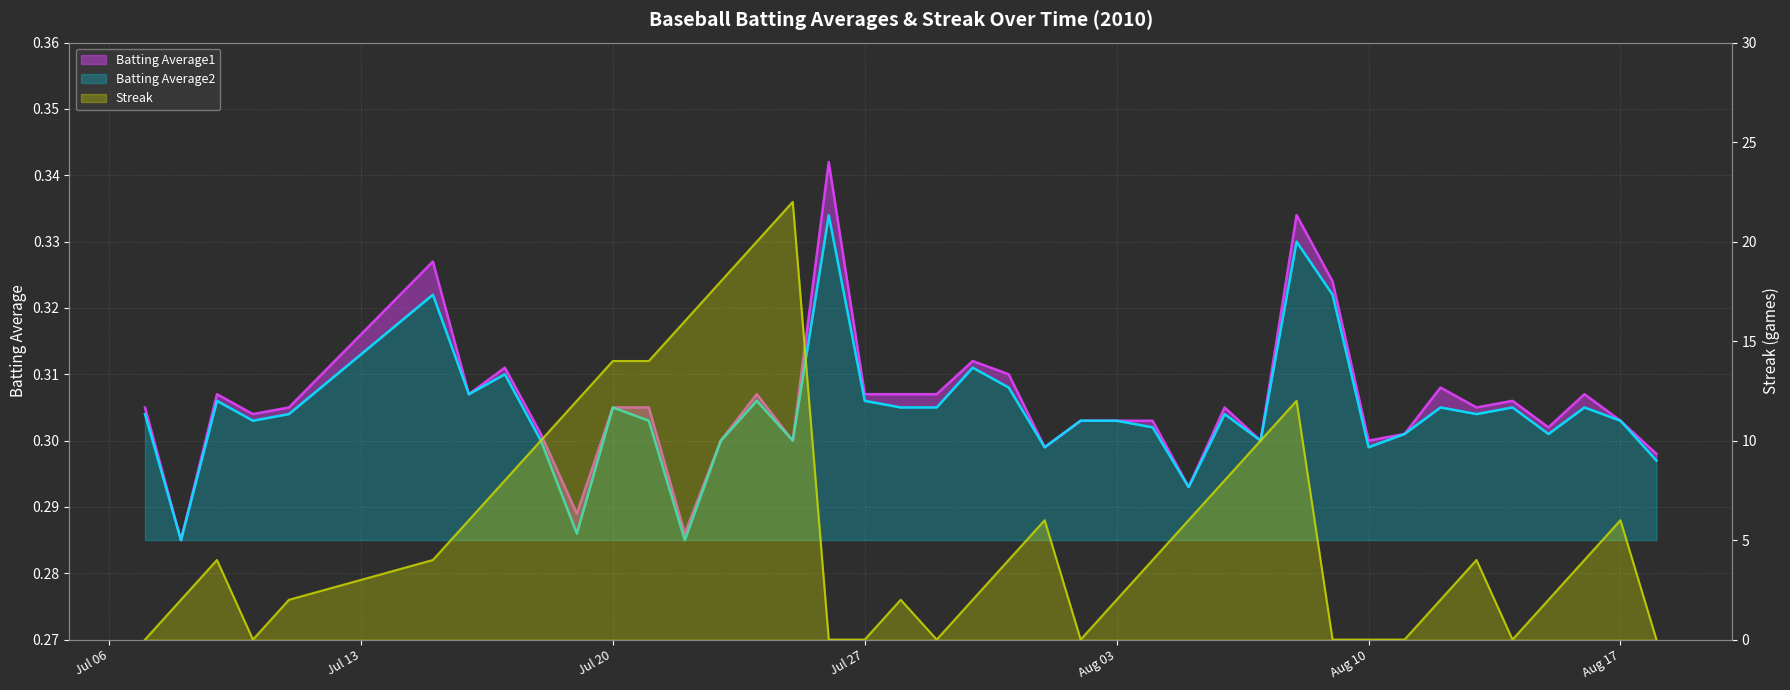

True or false: Streak has more than 2 points higher than both neighbors.

True